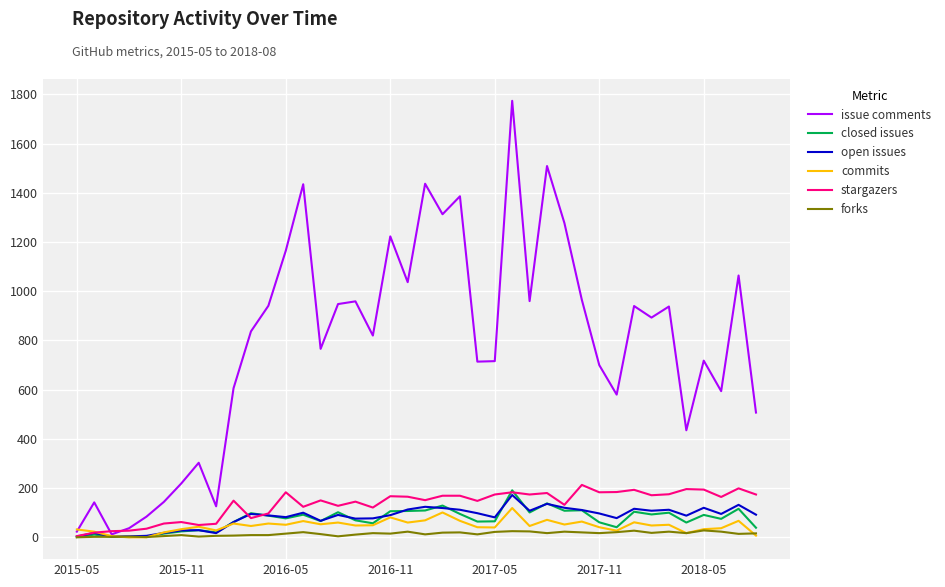

List the series in order of their peak value, highest first.

issue comments, stargazers, closed issues, open issues, commits, forks